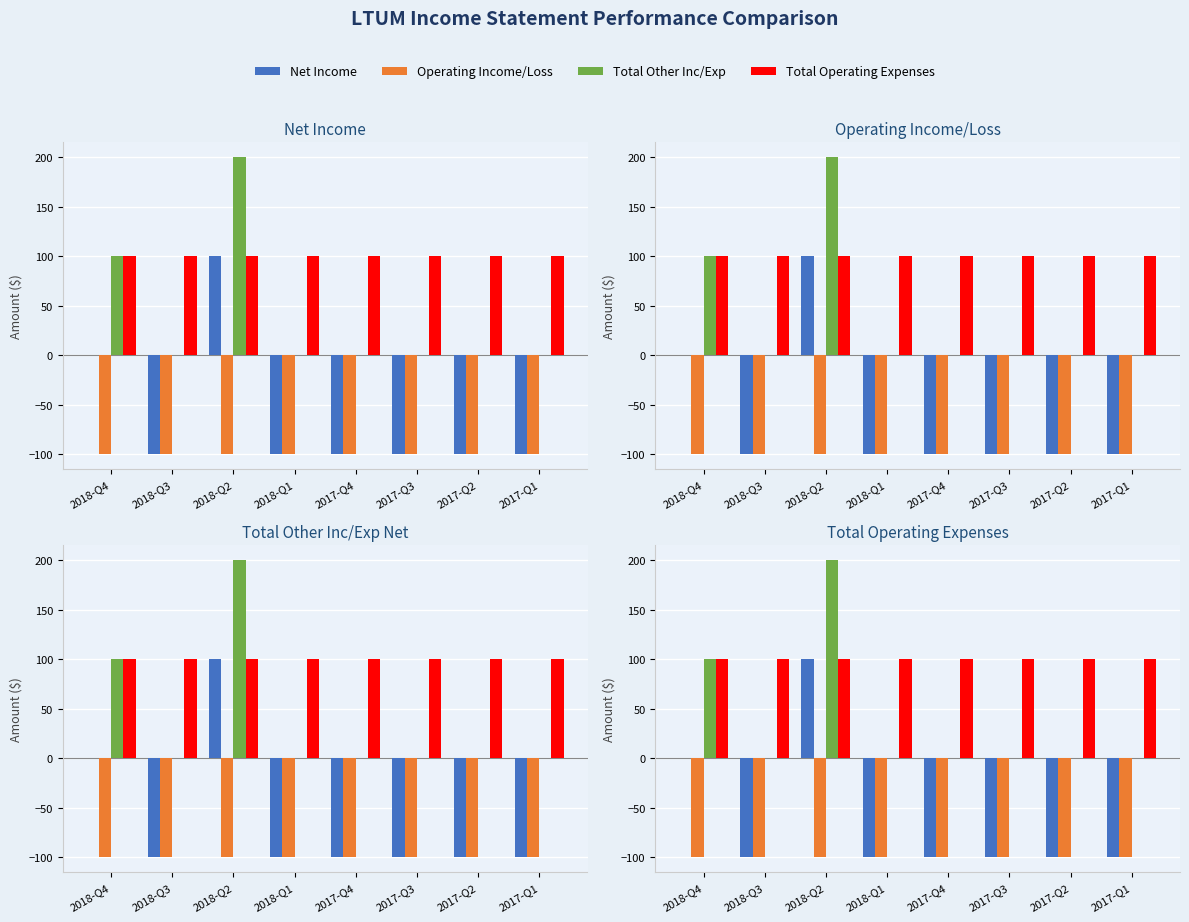

Reading right to left, list all the values displayed in this chart.

Net Income: -100	-100	-100	-100	-100	100	-100	0
Operating Income/Loss: -100	-100	-100	-100	-100	-100	-100	-100
Total Other Inc/Exp: 0	0	0	0	0	200	0	100
Total Operating Expenses: 100	100	100	100	100	100	100	100